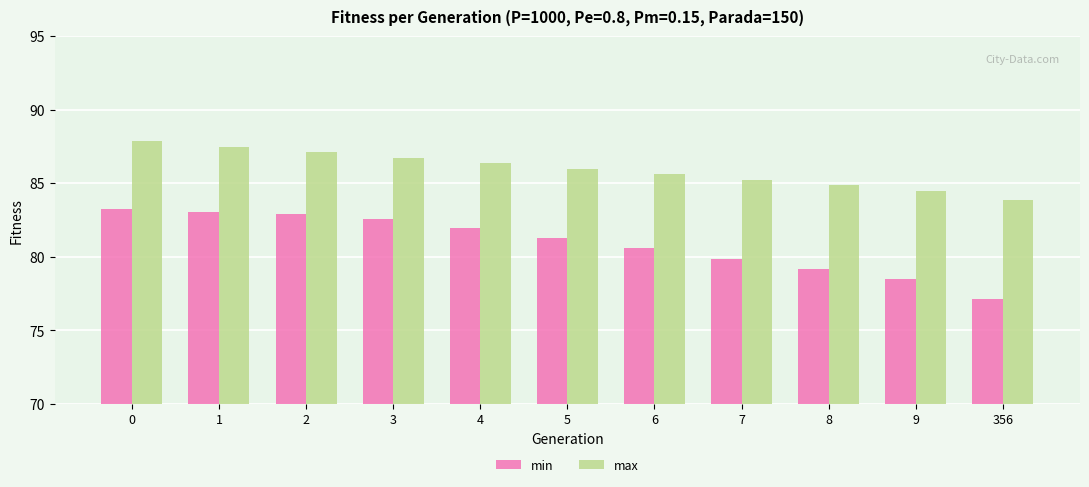

What value does the max series have at 8?

84.8